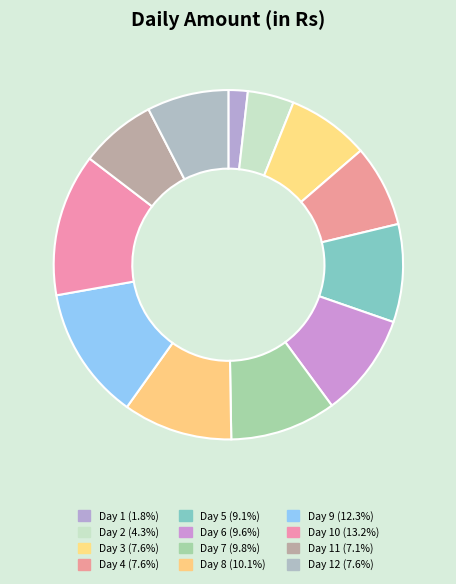

Which category has the smallest portion of the pie?

Day 1